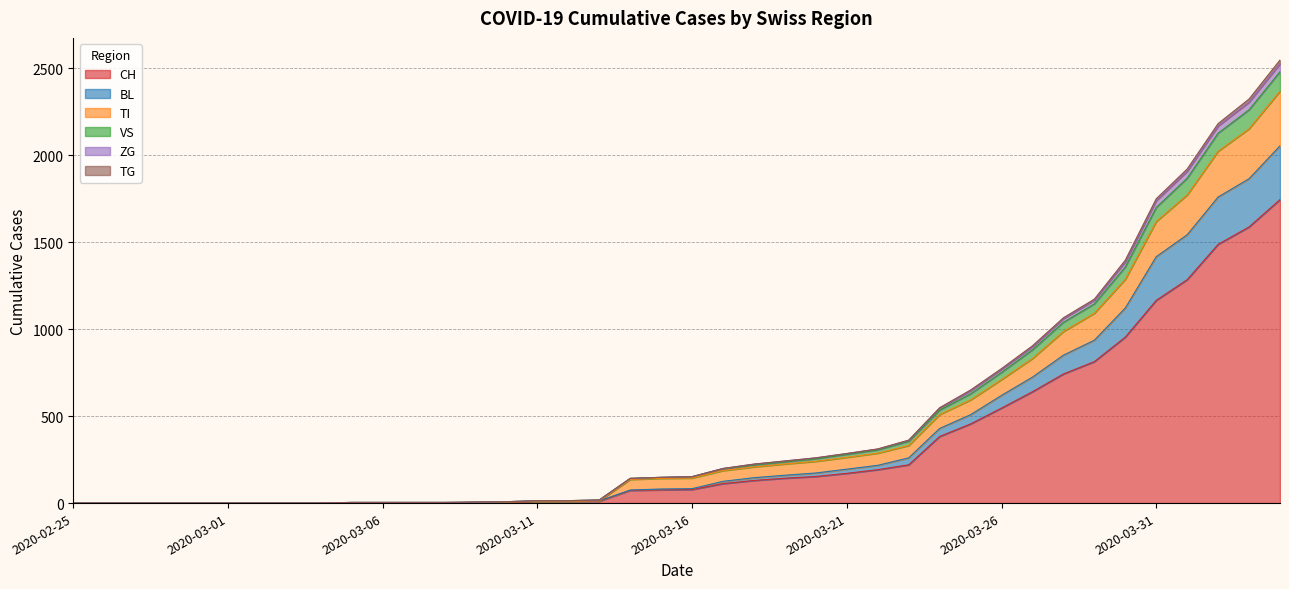

True or false: TI and TG intersect in this chart.

False